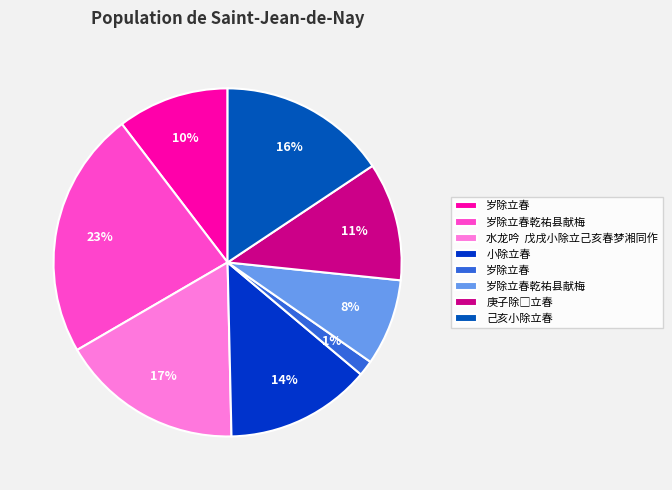

What is the ratio of the value at 庚子除□立春 to the value at 小除立春?

0.8